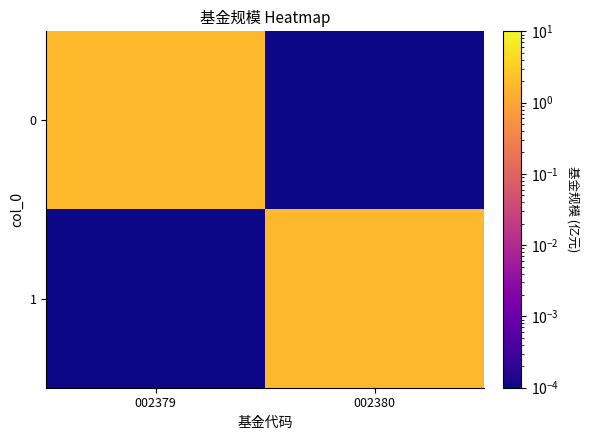

Reading left to right, extract all data points from this chart.

0: 002379=1.8	002380=0.0
1: 002379=0.0	002380=1.8